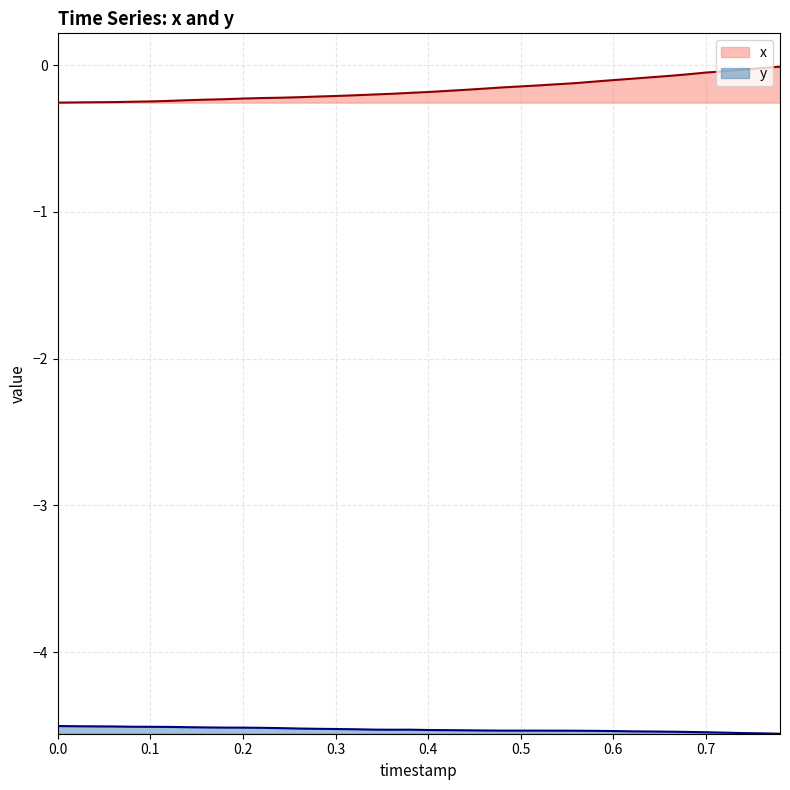

The x series shows -0.2 at 0.2. True or false?

True